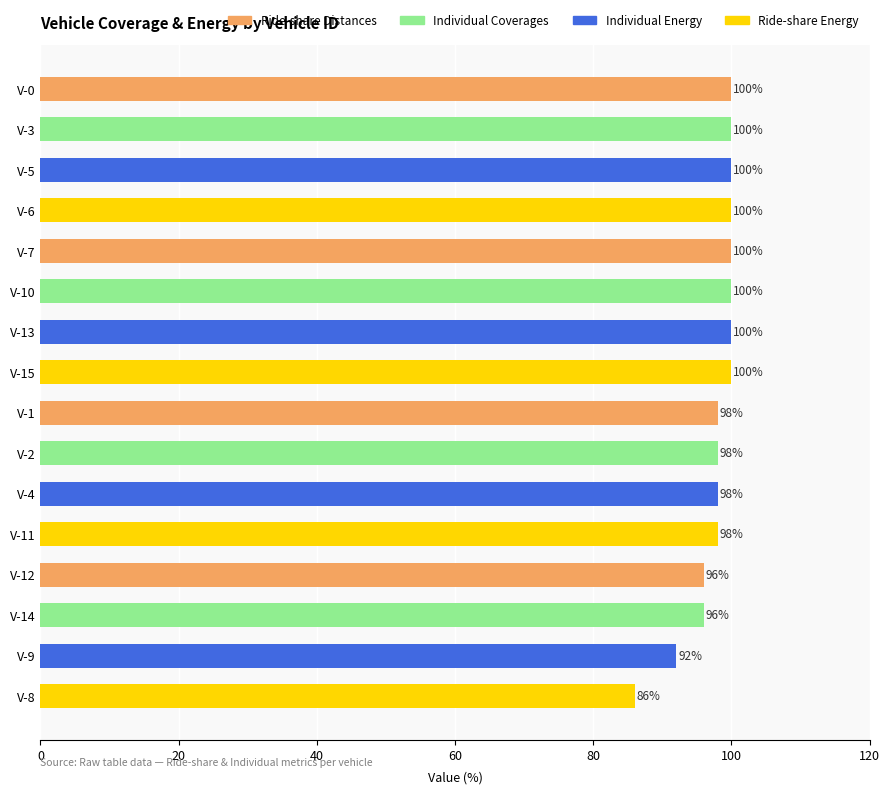

What is the difference between the values at V-7 and V-14?

4